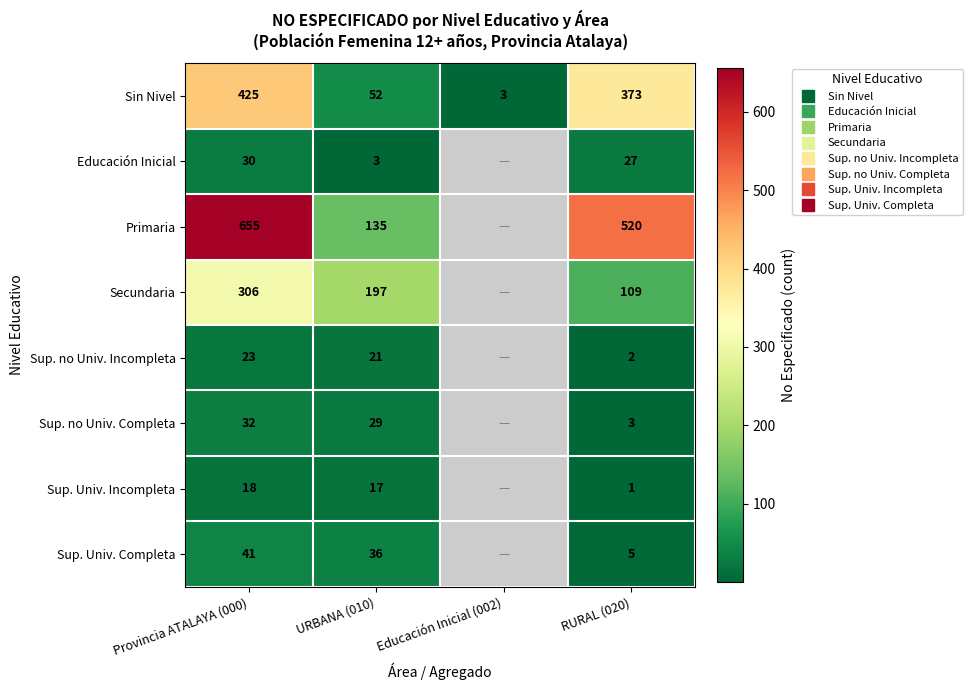

Which label corresponds to the largest value in the chart?

Provincia ATALAYA (000)